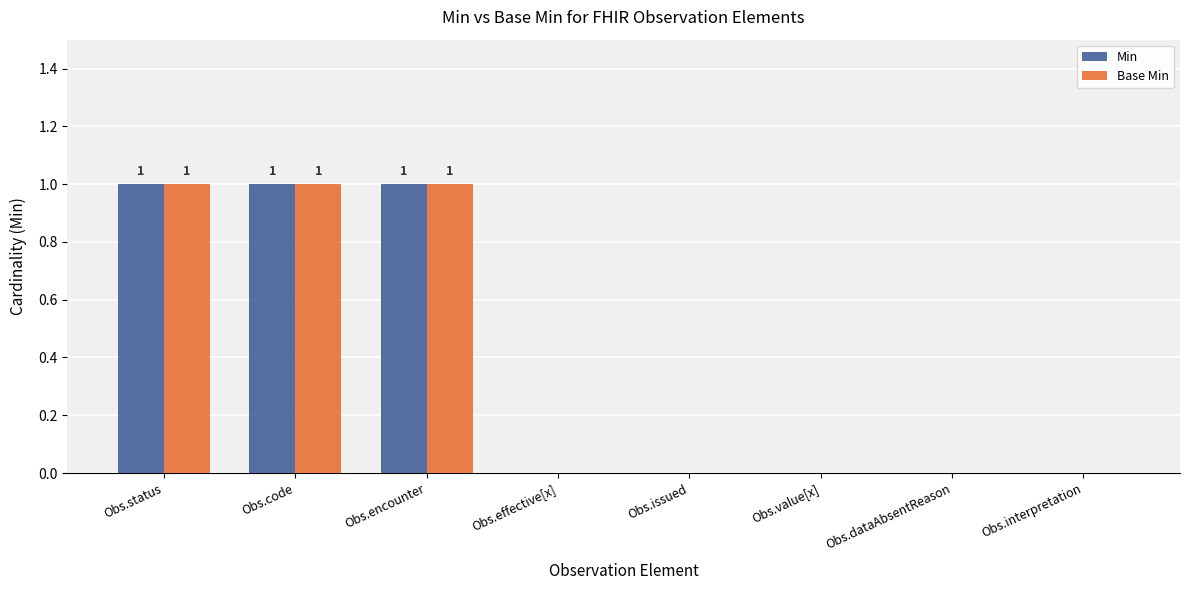

Does the chart contain stacked bars?

No